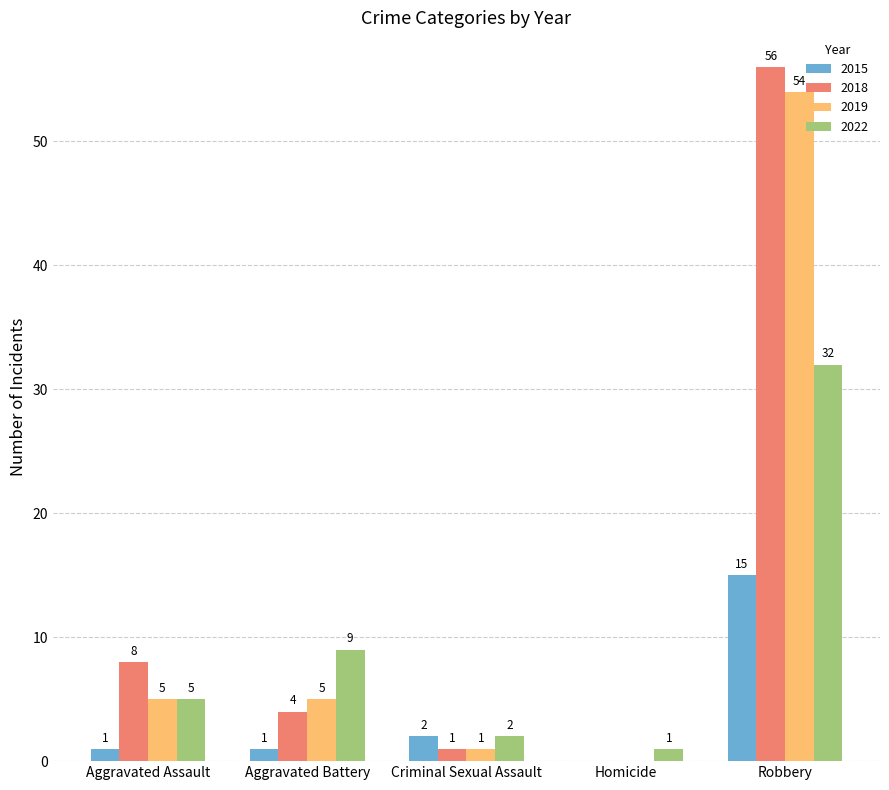

What is the sum of all 2019 values?

65